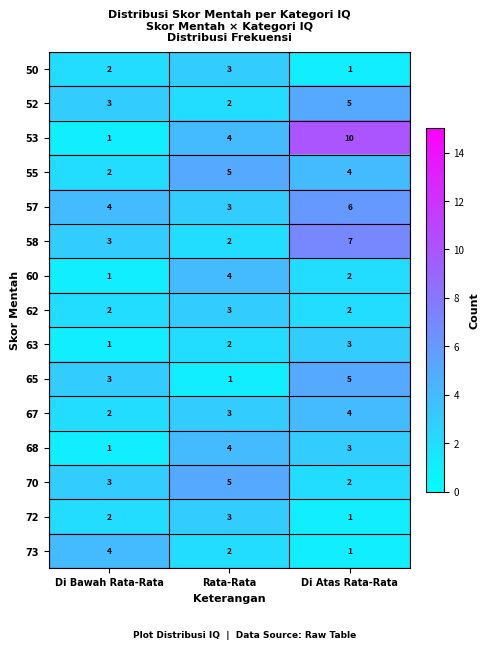

Which series changed the most between Di Bawah Rata-Rata and Di Atas Rata-Rata?

53